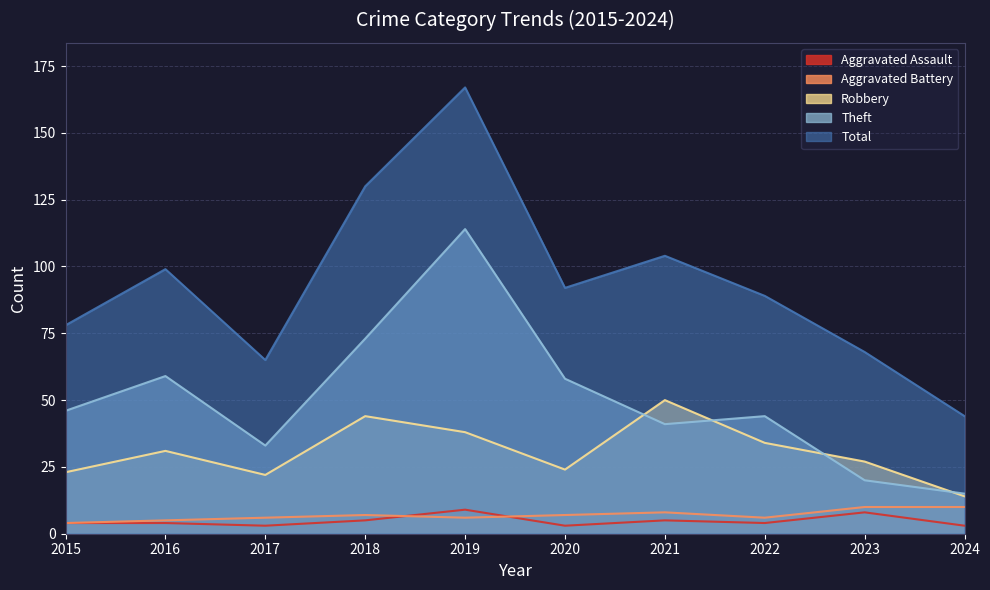

Where is the first local maximum for Theft?

2016